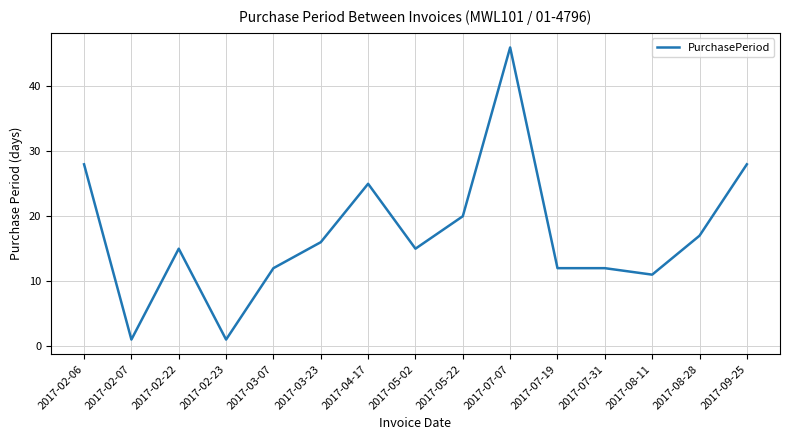

What is the difference between the values at 2017-02-07 and 2017-05-02?

14